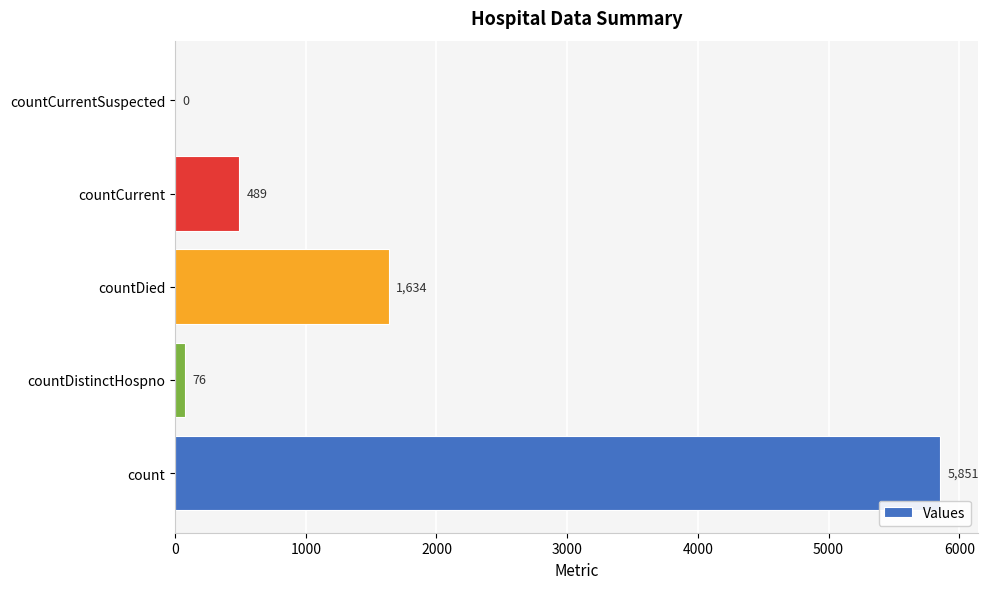

What is the sum of the values at count and countDistinctHospno?

5927